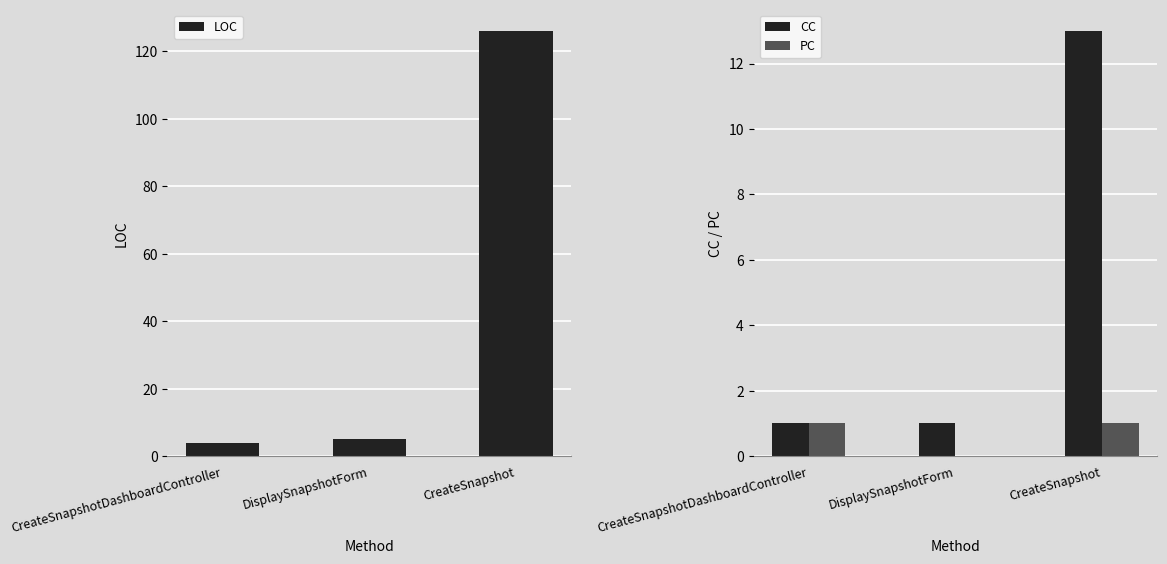

What position from the right is CreateSnapshot?

1